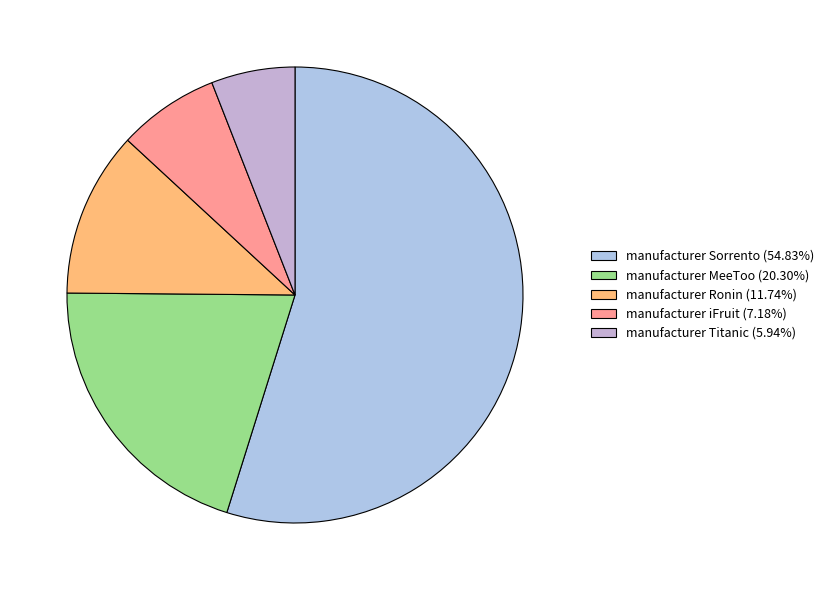

Does any single category account for the majority?

Yes